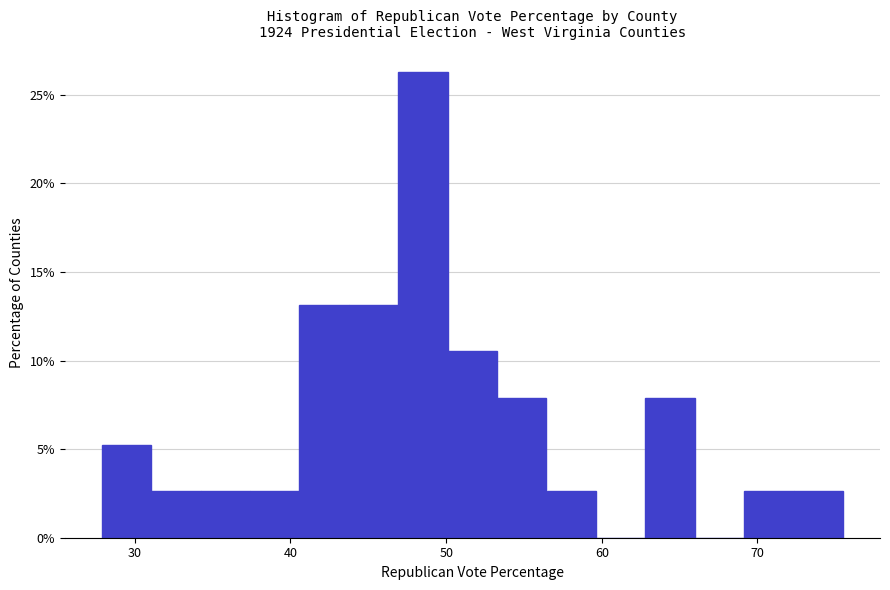

Read against the x-axis, roughly where is the centre of the tallest bar?

49